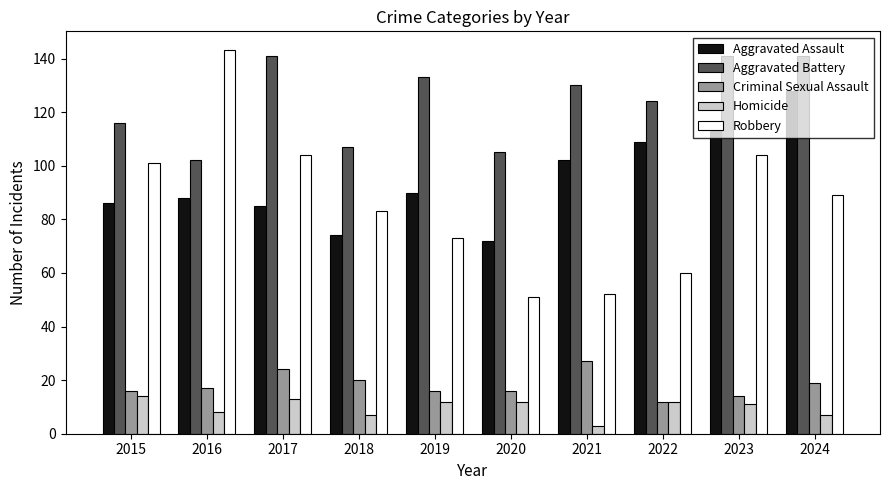

What value does the Aggravated Battery series have at 2021?

130